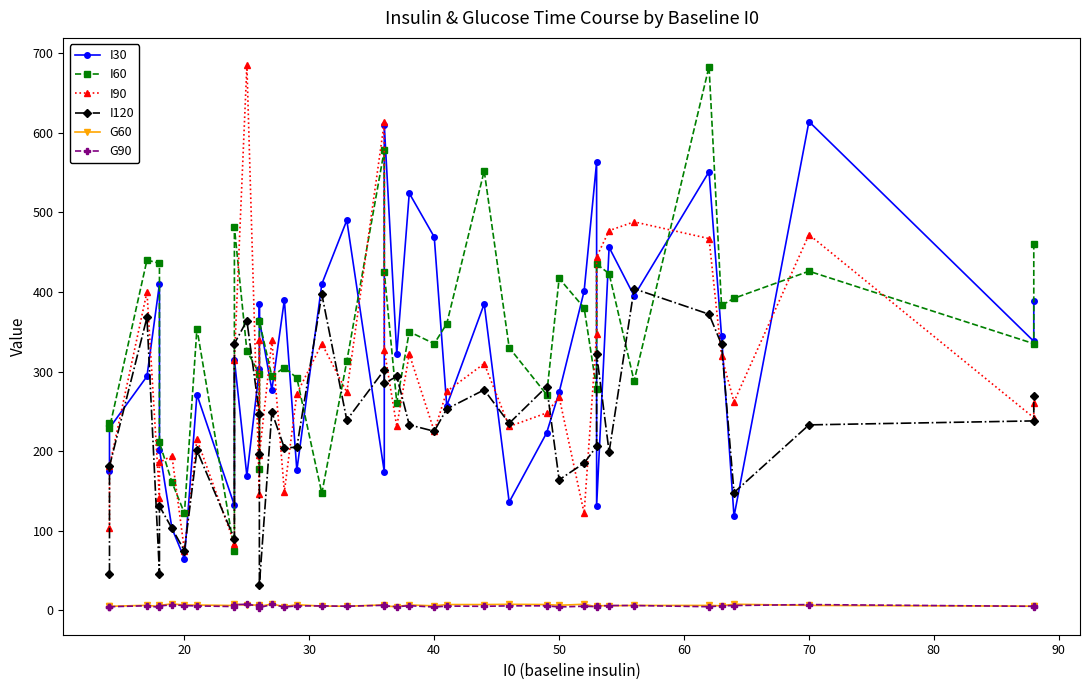

Is it true that I120 equals 55.0 at 13?

False